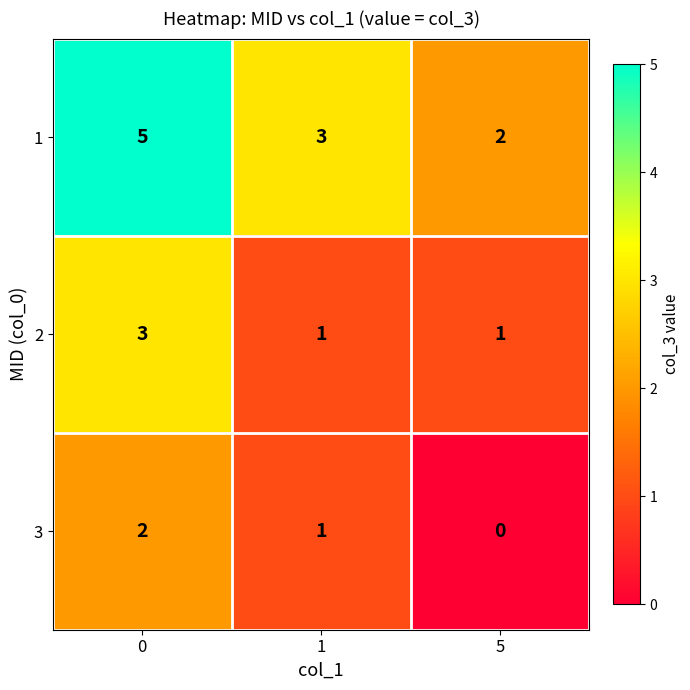

What is the sum of the 3 values at 1 and 0?

3